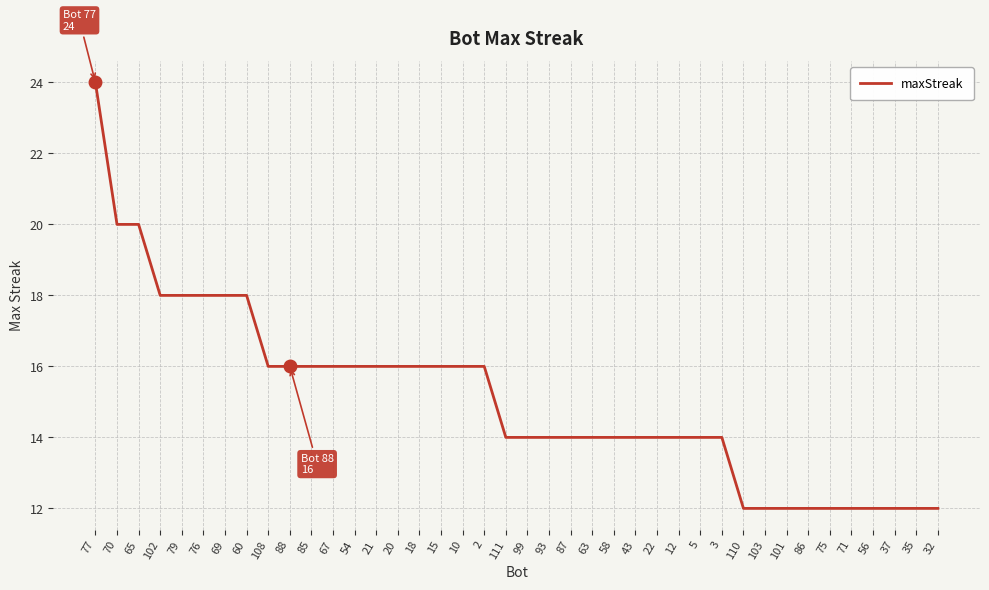

Count the values in the range 14 to 16.

22